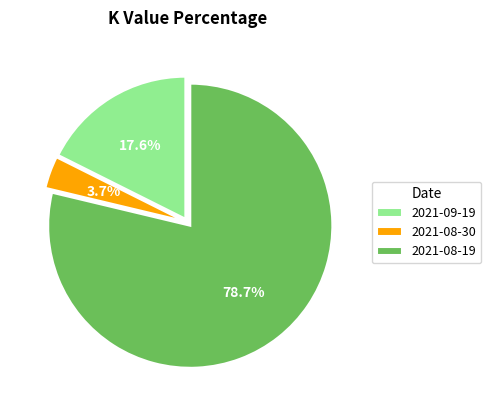

Rank the categories by value from highest to lowest.

2021-08-19, 2021-09-19, 2021-08-30